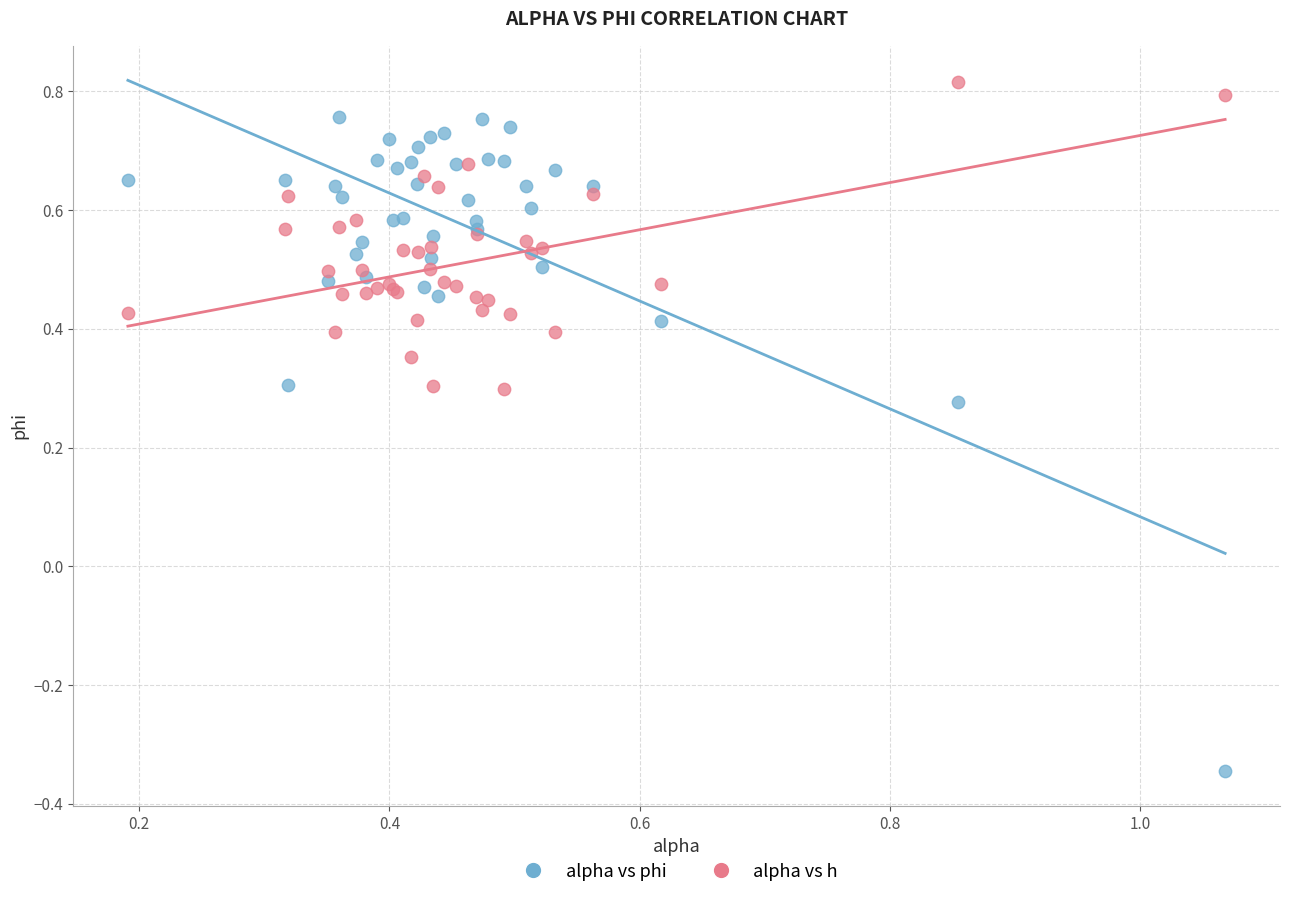

Which series reaches the minimum Y coordinate?

alpha vs phi